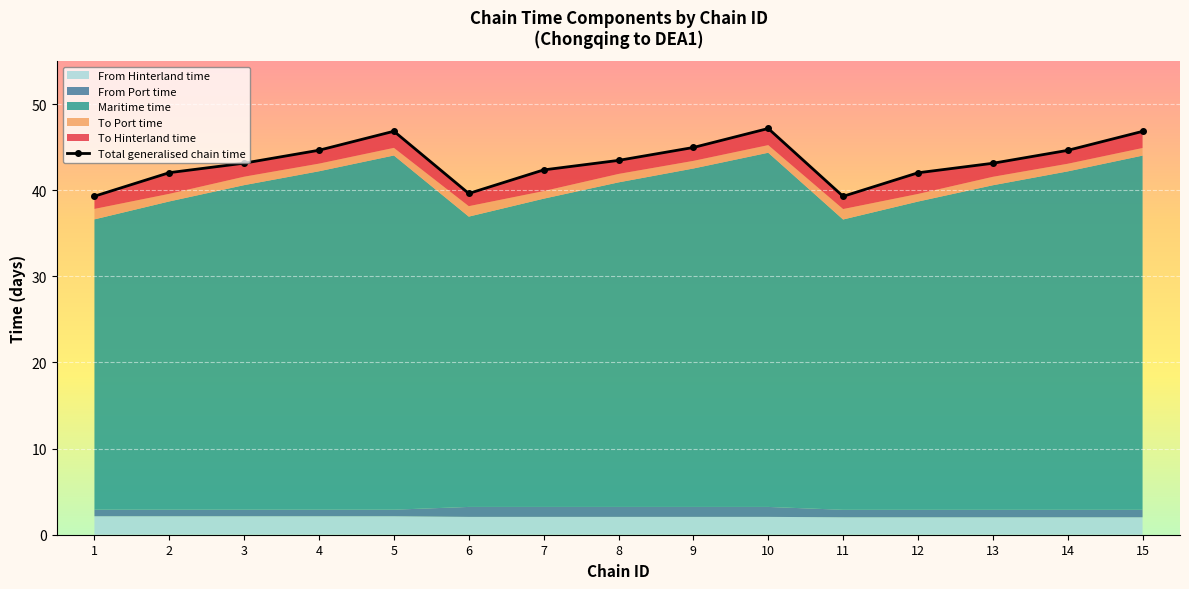

Reading left to right, what are all the values shown in this chart?

1=39.3	2=42.0	3=43.1	4=44.6	5=46.9	6=39.6	7=42.4	8=43.5	9=45.0	10=47.2	11=39.3	12=42.0	13=43.1	14=44.6	15=46.8